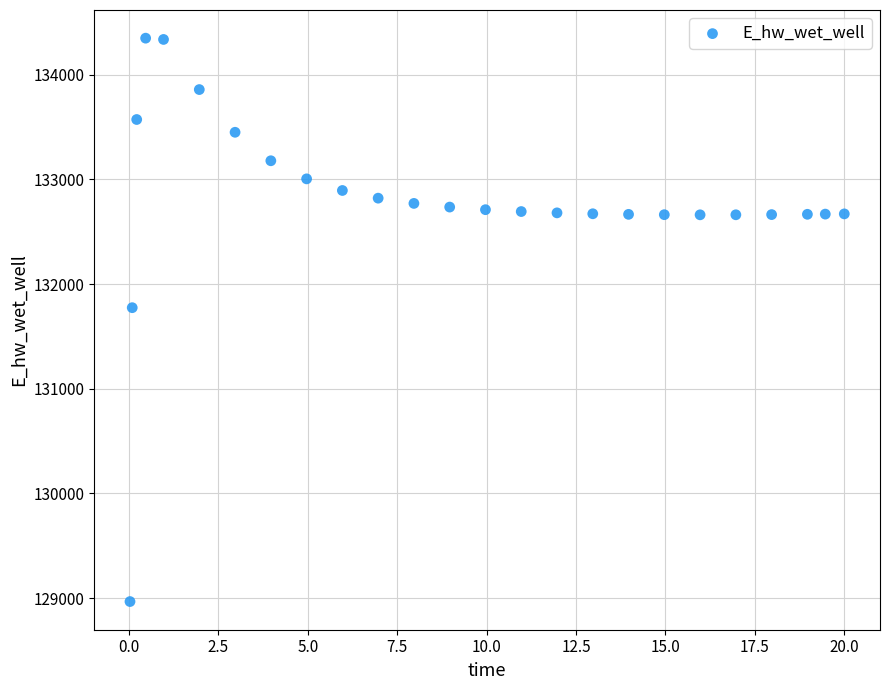

What is the range of Y values (max minus min)?

5383.6